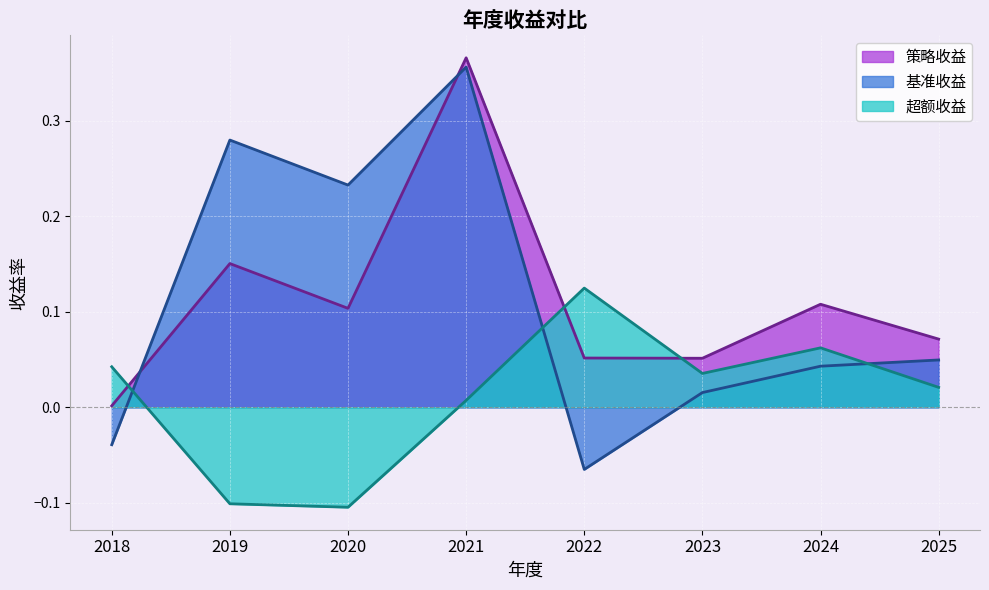

True or false: 超额收益 has more than 0 interior local peaks.

True